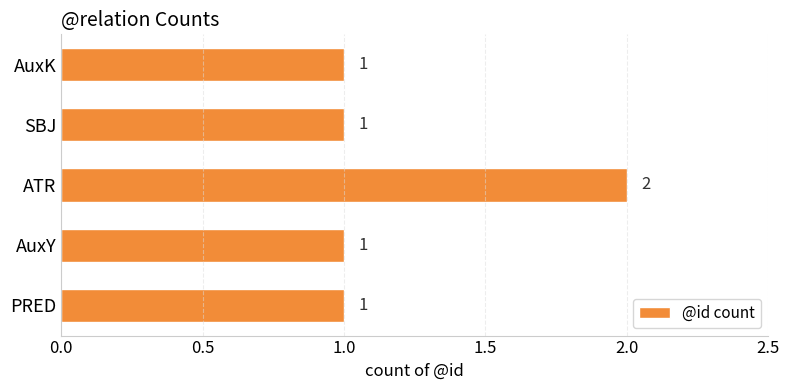

What is the maximum value shown in the chart?

2